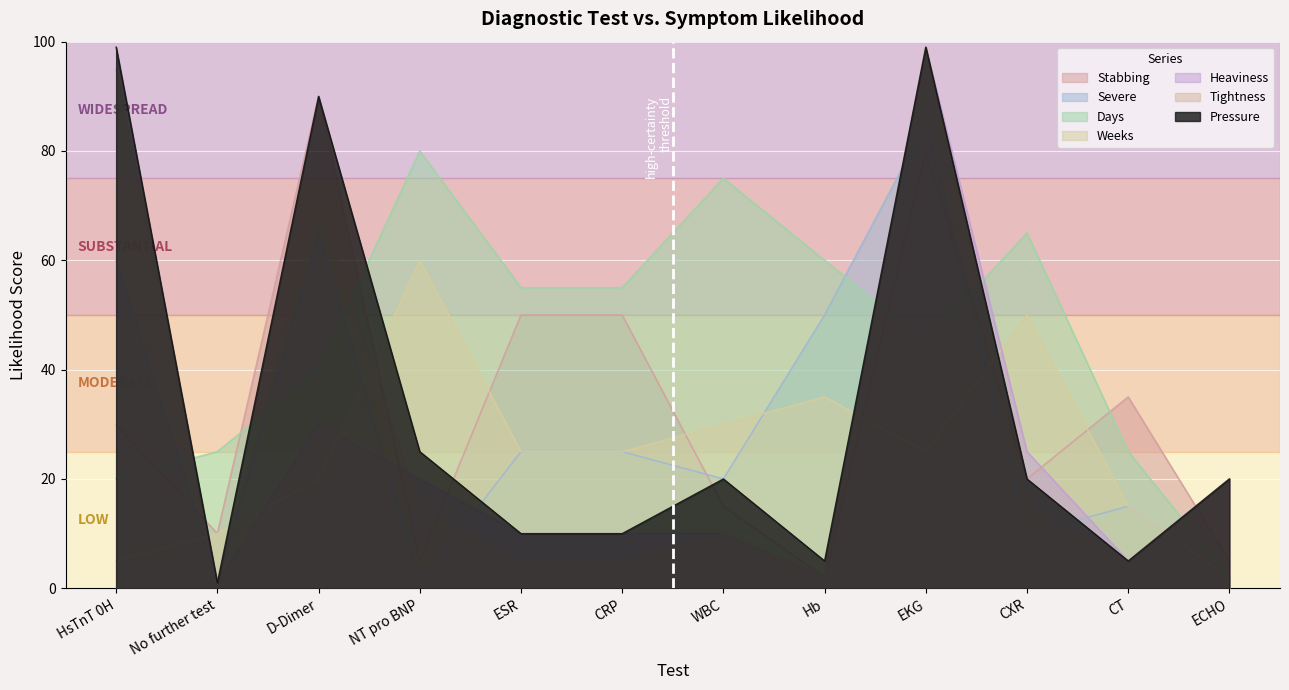

The value of Weeks at D-Dimer is 35. True or false?

False